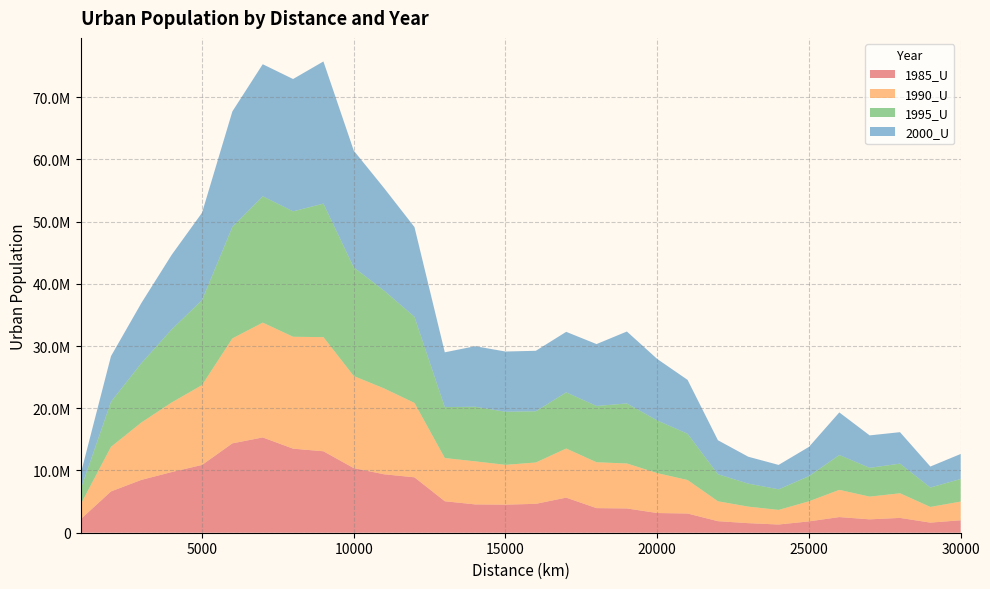

Reading left to right, extract all data points from this chart.

1985_U: 2169766	6638310	8487229	9745867	10890122	14356989	15311815	13505954	13086105	10378429	9388949	8902287	5056541	4548461	4507519	4641807	5636456	3952856	3899050	3165760	3086846	1853828	1536264	1318596	1820533	2513571	2150166	2381255	1622890	1997984
1990_U: 2382551	7156689	9219387	11179442	12834206	16862861	18444135	17977921	18336813	14793020	13792232	11946588	6942649	6920301	6397362	6641497	7890298	7367002	7226249	6411278	5379411	3194854	2655082	2345494	3225764	4371674	3649474	3955227	2517002	3002981
1995_U: 2422665	7253167	9536400	11747750	13651581	17922446	20301647	20151092	21458334	17459369	15715837	13843637	8187396	8767415	8529240	8231655	9028241	9044898	9646694	8459171	7438558	4350709	3693782	3312251	4046111	5602051	4628832	4763192	3125641	3631537
2000_U: 2462064	7323757	9652452	11977167	14031640	18548075	21215957	21261957	22837642	18761439	16467458	14418332	8800257	9730937	9679781	9715695	9720234	9944638	11556819	9881306	8652501	5460025	4324253	3919797	4699437	6840704	5211706	5055454	3367815	4019799